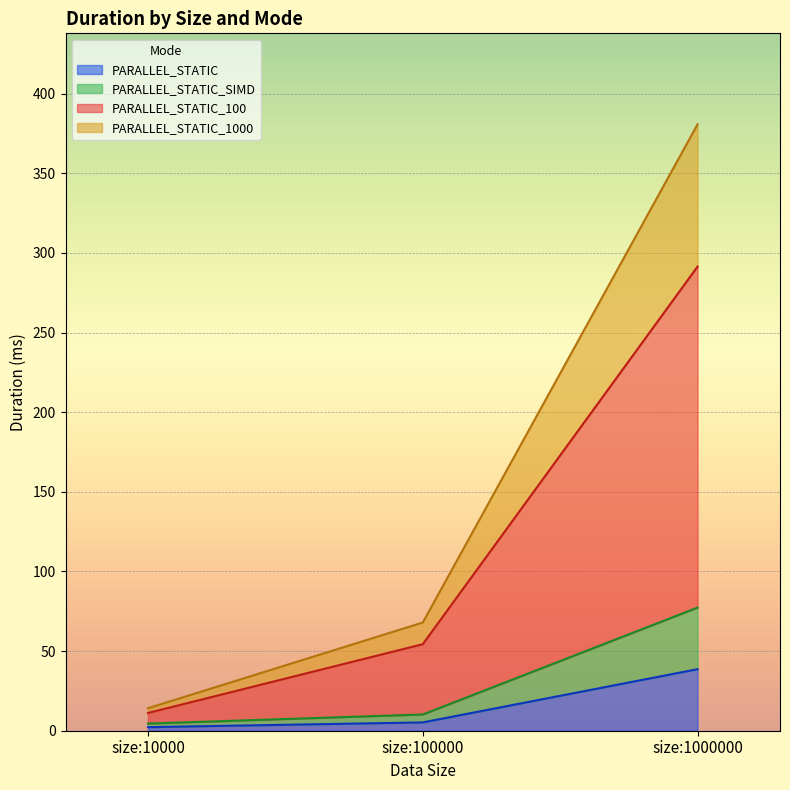

Rank the categories by PARALLEL_STATIC value from lowest to highest.

size:10000, size:100000, size:1000000